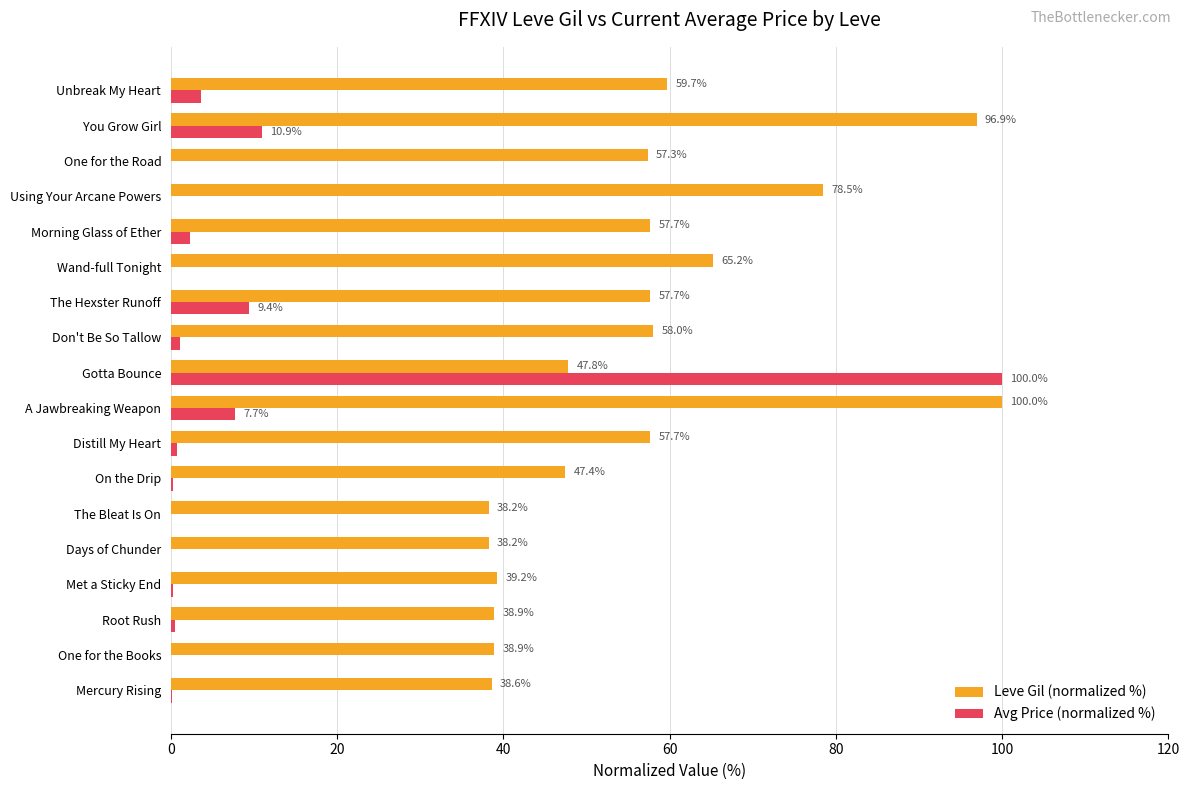

What is the total value across all series at Wand-full Tonight?

65.2